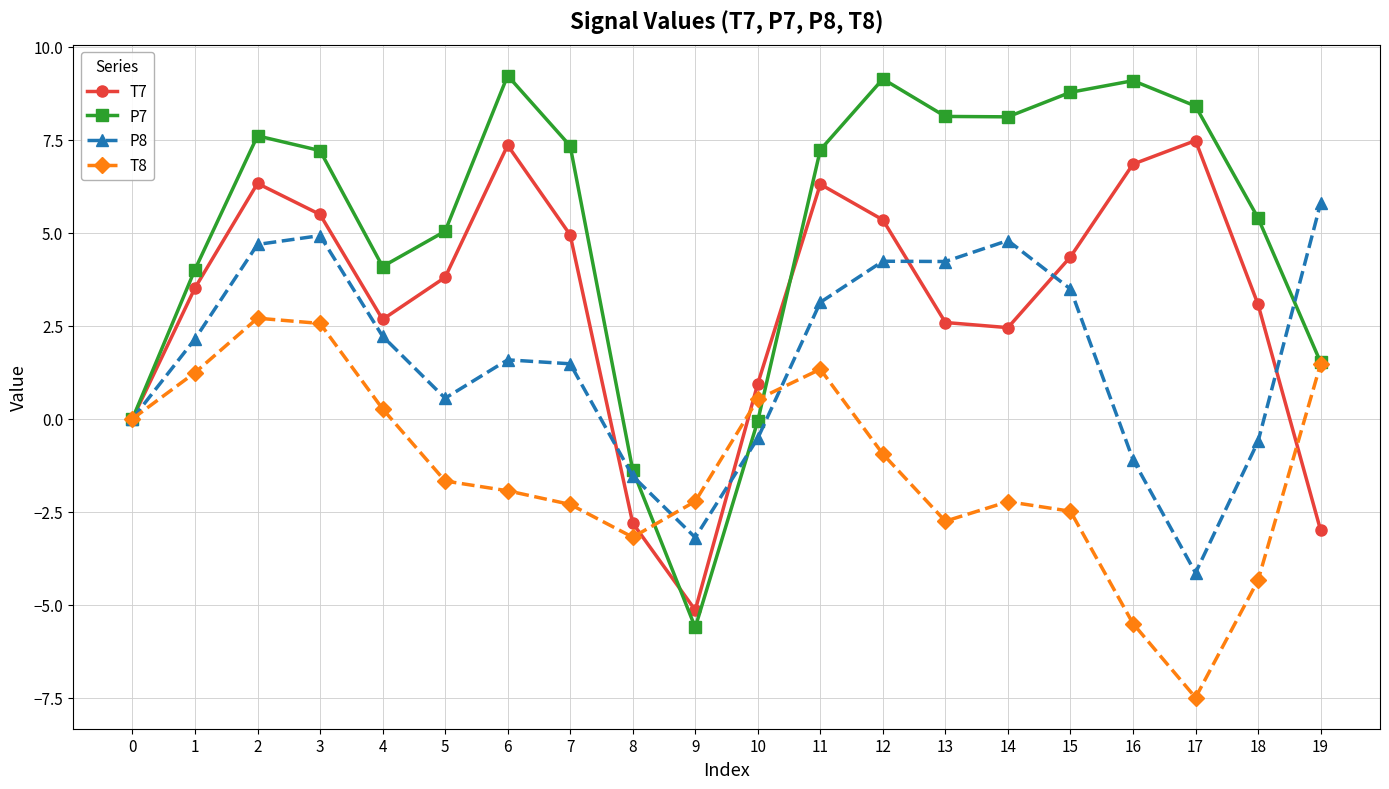

List the series in order of their peak value, lowest first.

T8, P8, T7, P7